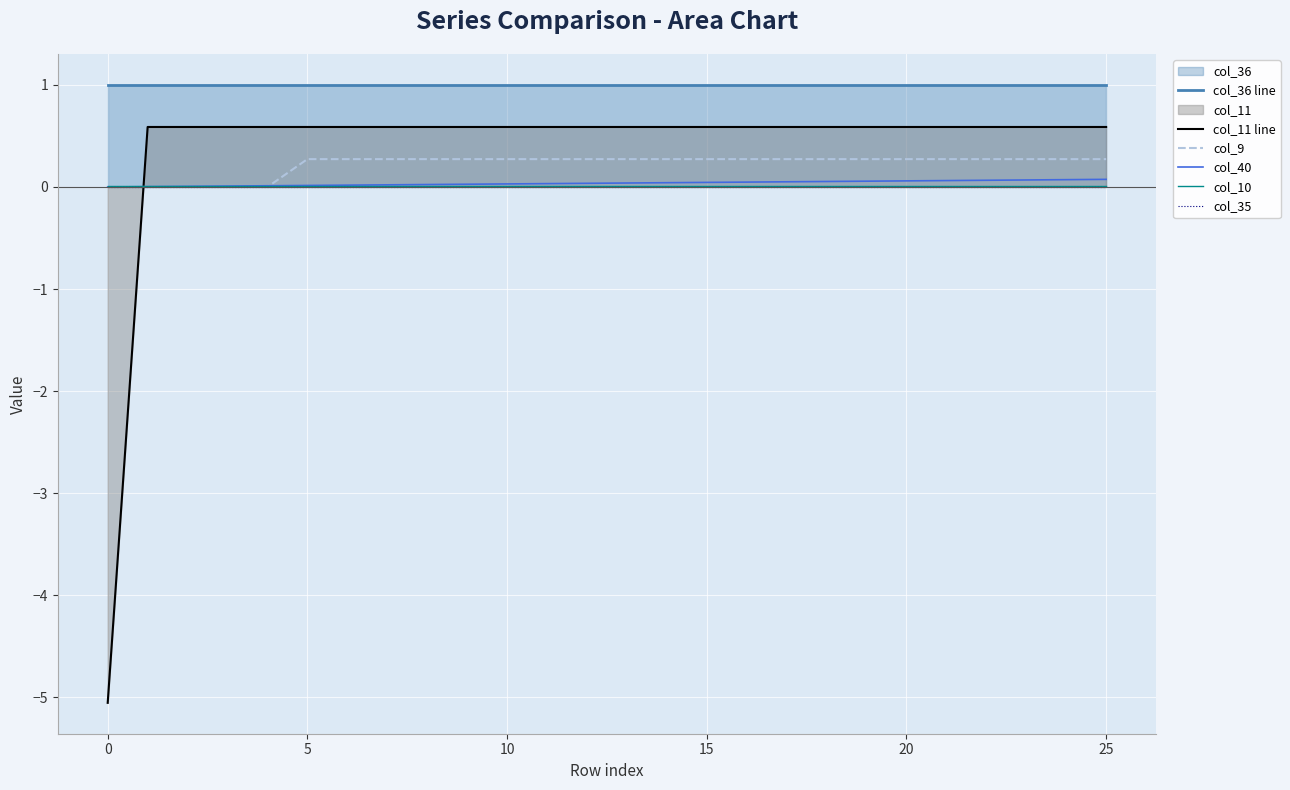

The col_10 series shows 0.0 at 13. True or false?

True